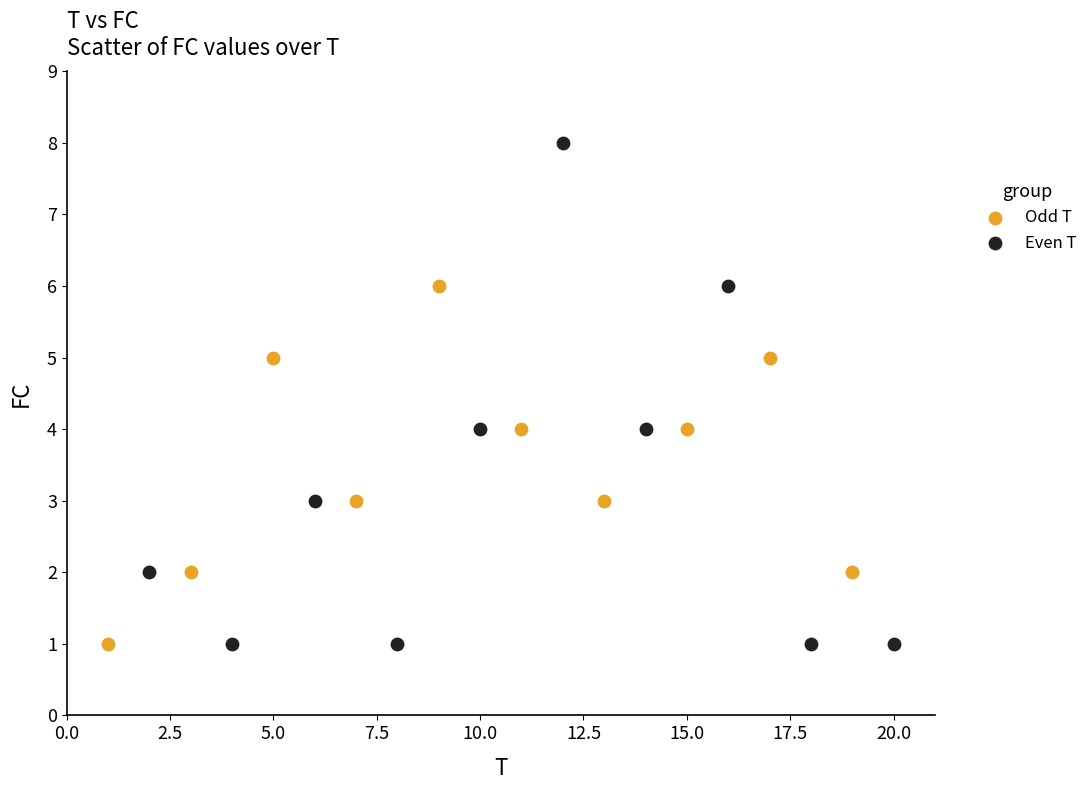

Which series contains the highest Y value?

Even T